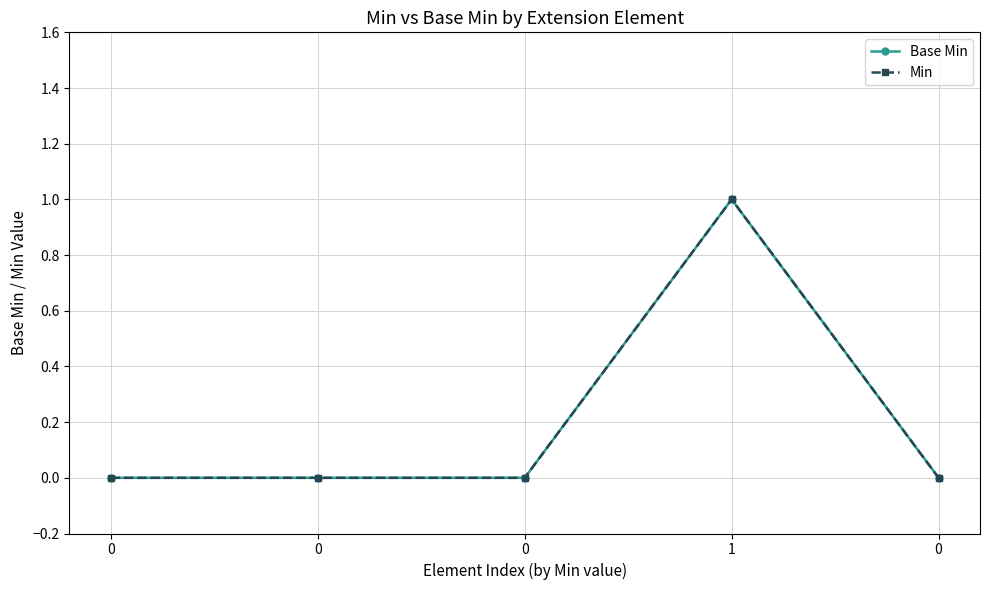

How many lines are shown in the chart?

2